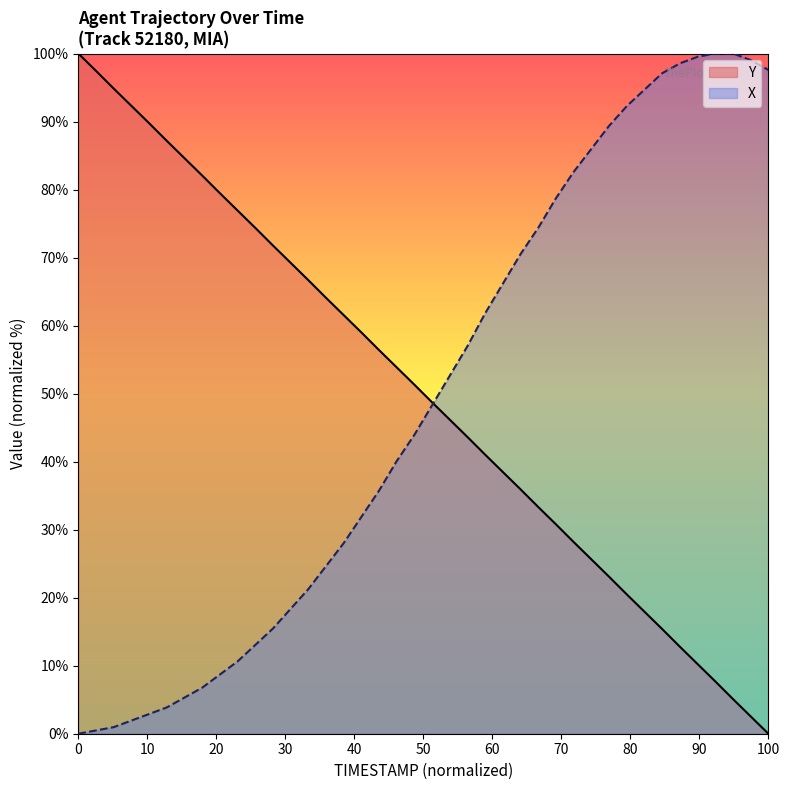

The value of Y at 0 is 100.0. True or false?

True